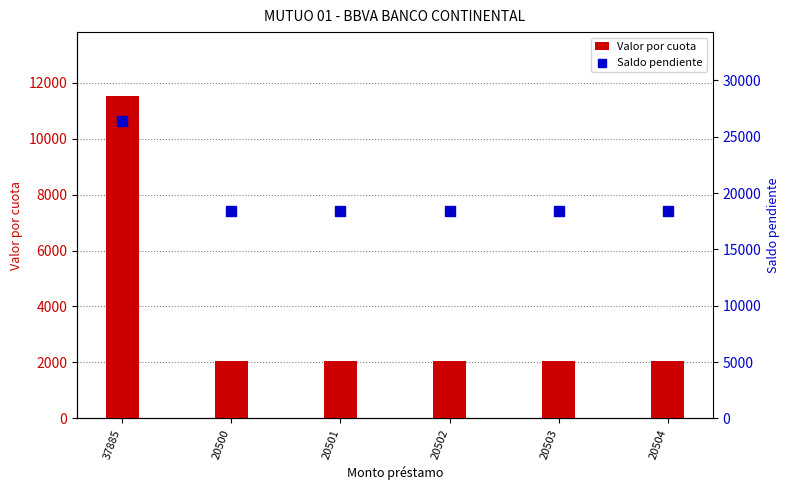

Which series contains the lowest Y value?

Valor por cuota